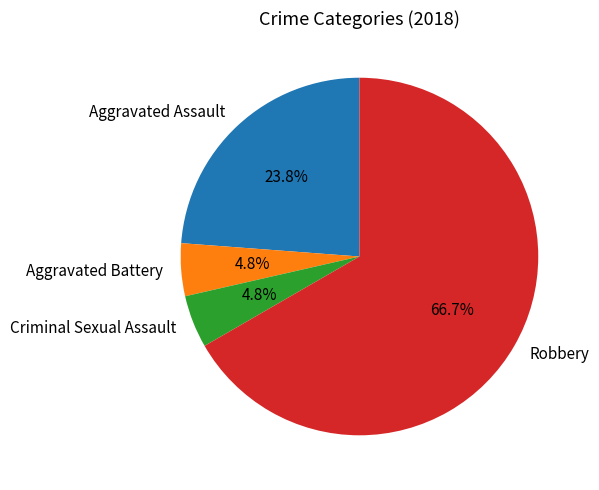

How many segments does this pie chart have?

4